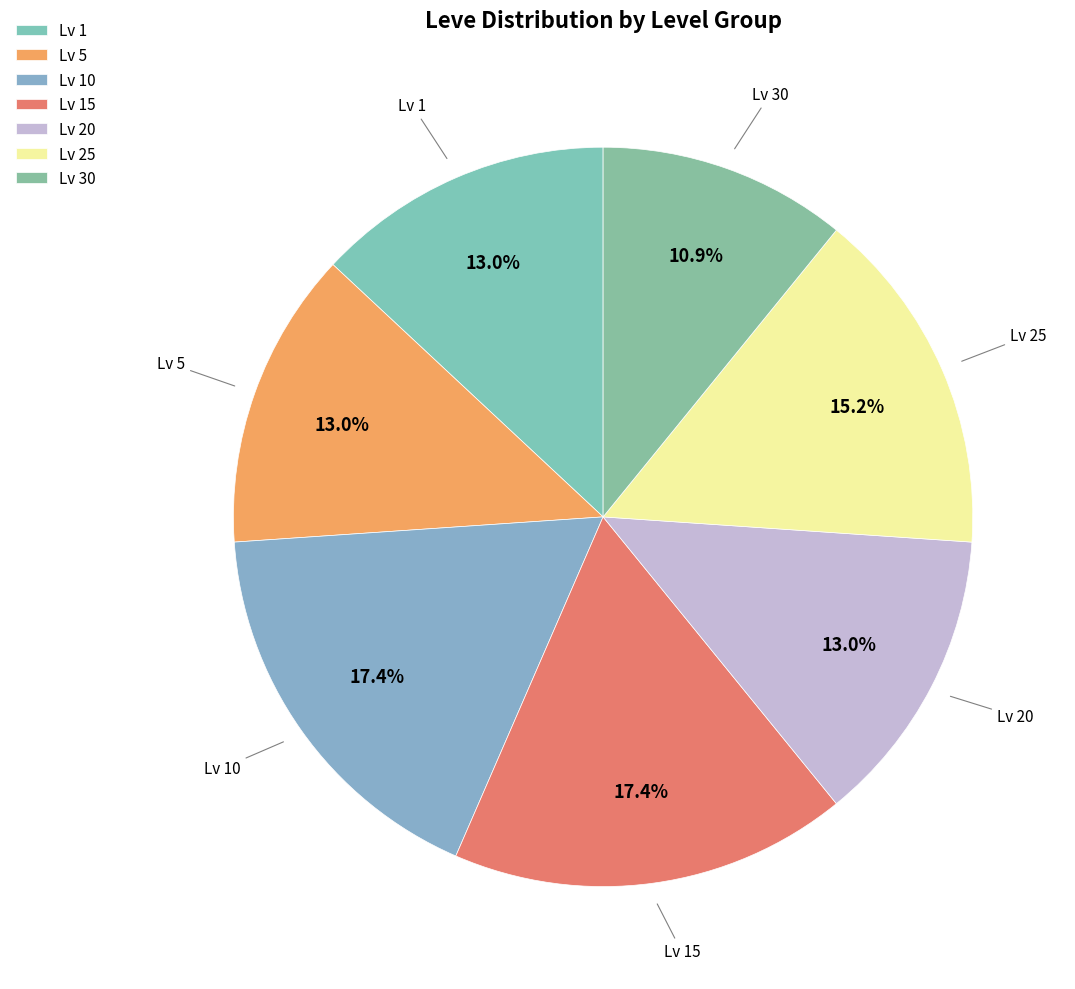

Count the number of slices in the pie.

7